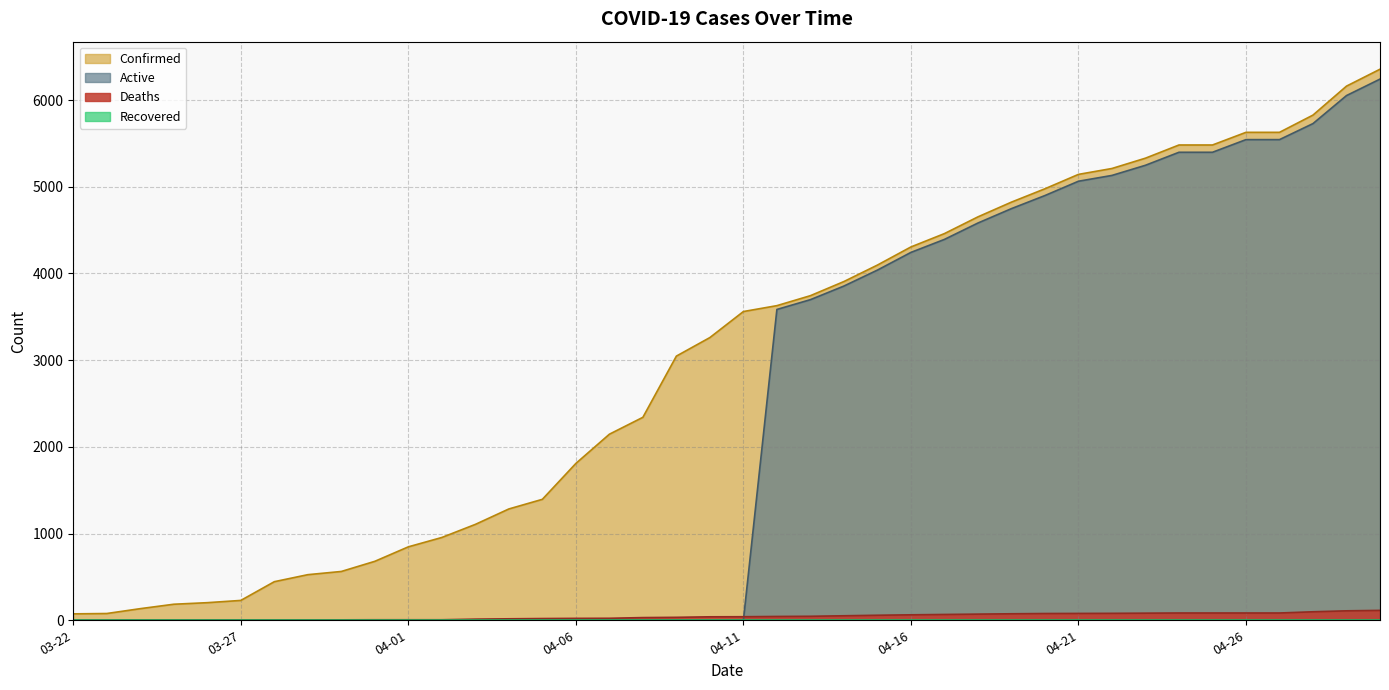

True or false: Active has a value of 4748 at 04-19.

True